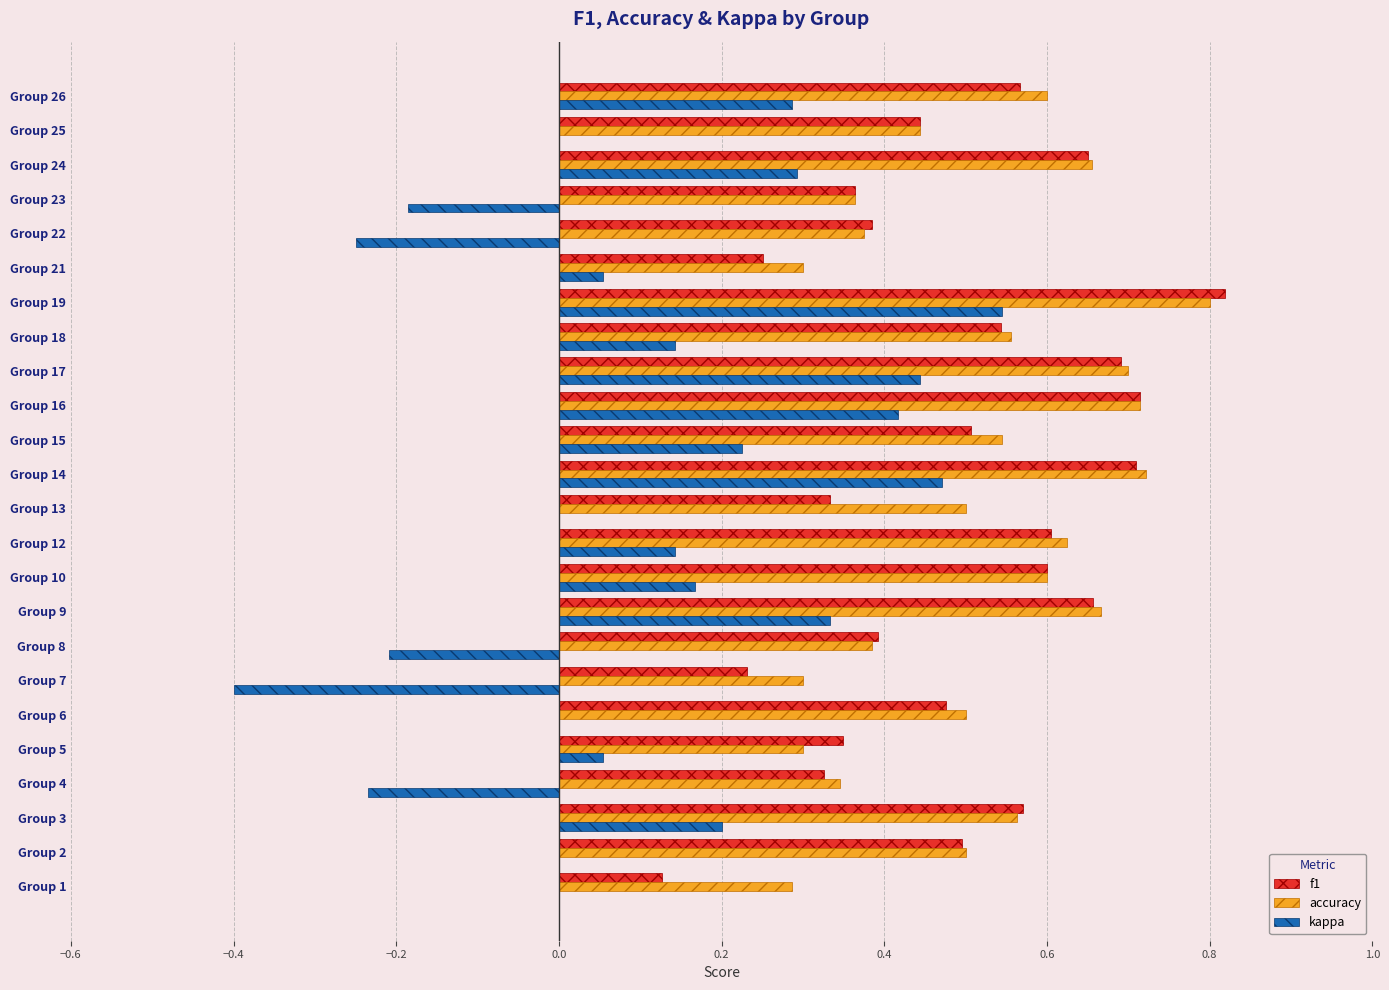

How many series are shown in this chart?

3